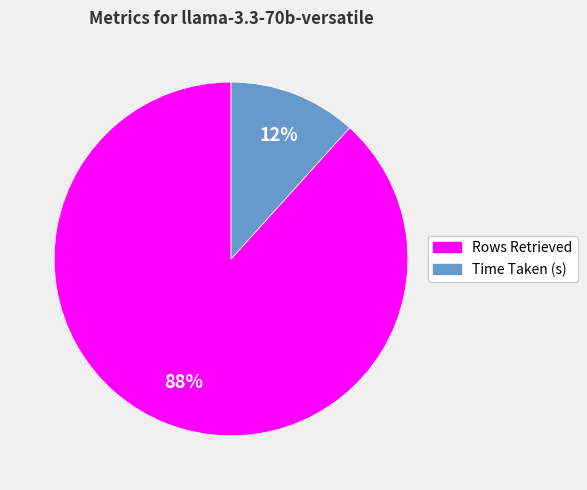

To the nearest percent, what is the combined percentage of Time Taken (s) and Rows Retrieved?

100%